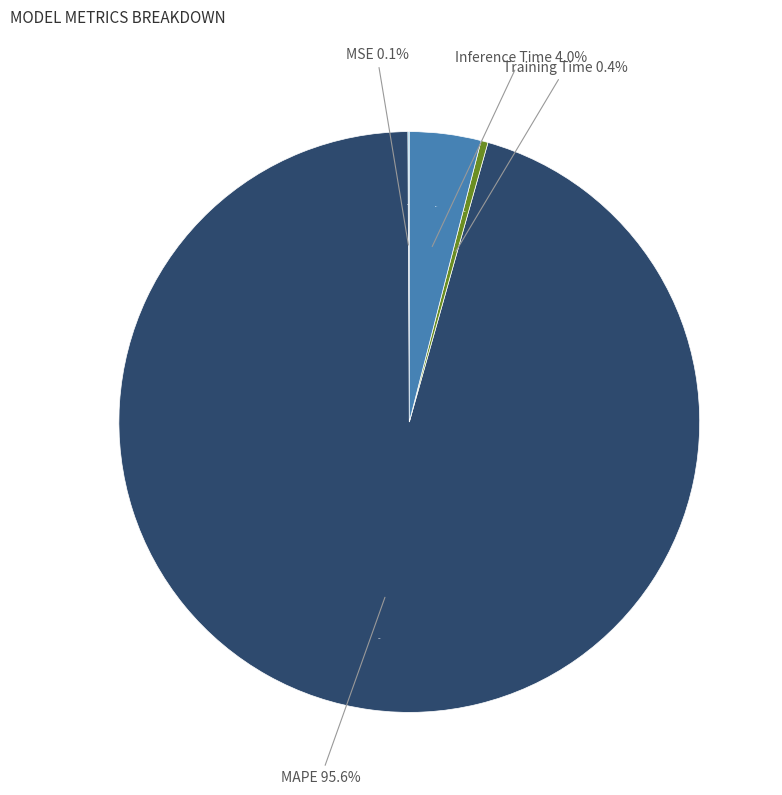

Which has a higher value, Training Time or MSE?

Training Time